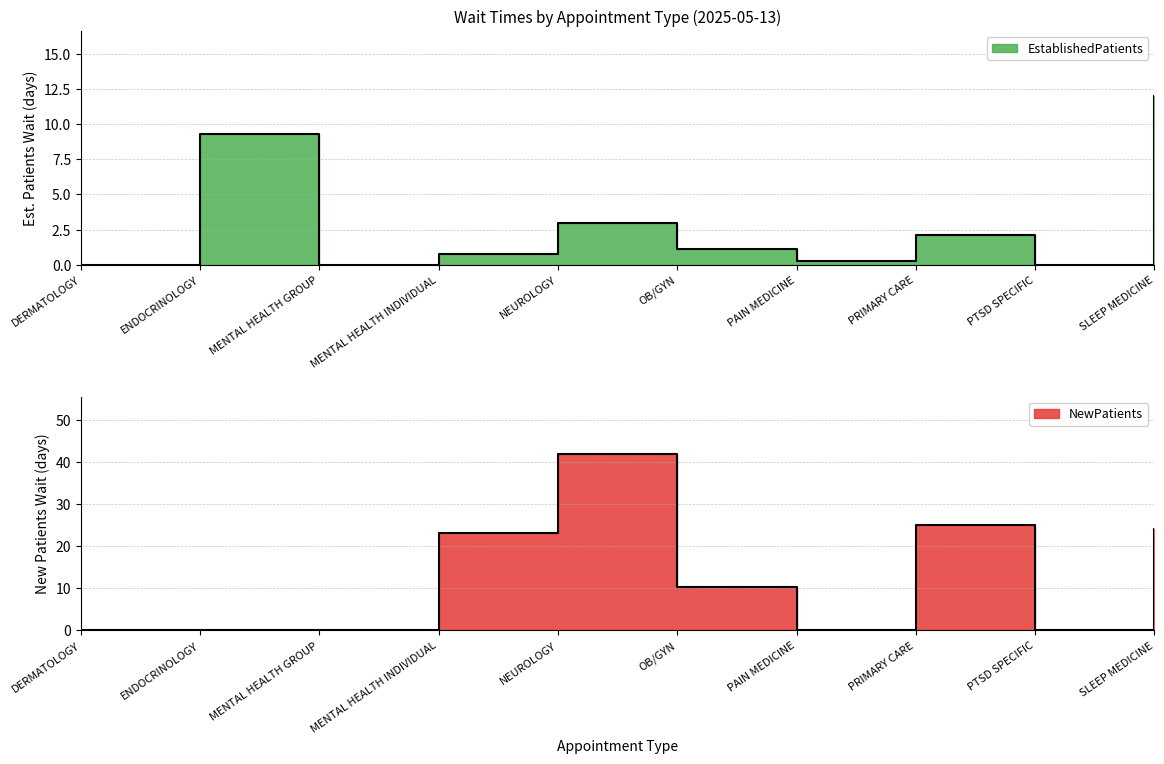

What is the value of the NewPatients point at the 10th from the left?

24.0